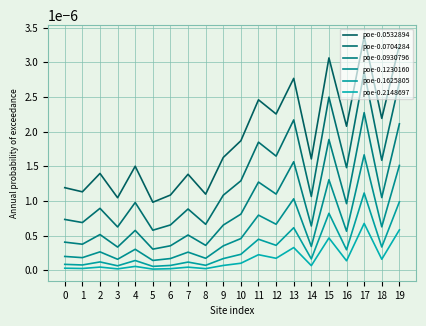

List the series in order of their peak value, highest first.

poe-0.0532894, poe-0.0704284, poe-0.0930796, poe-0.1230160, poe-0.1625805, poe-0.2148697